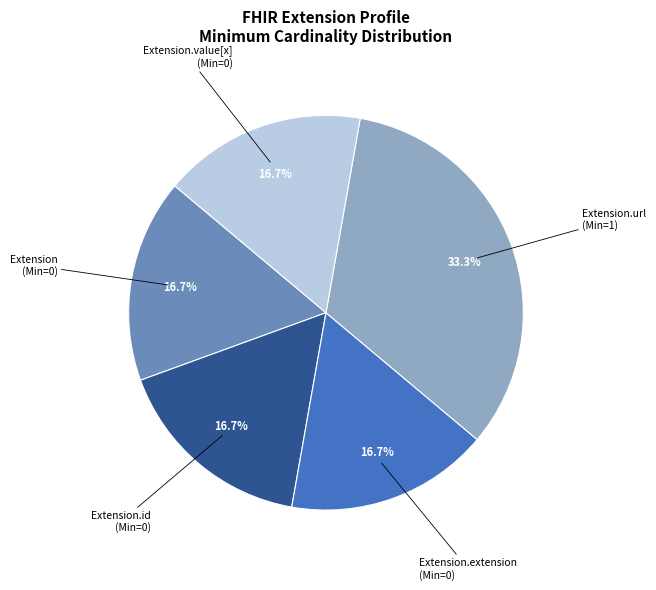

Is there any slice that represents more than half of the pie?

No